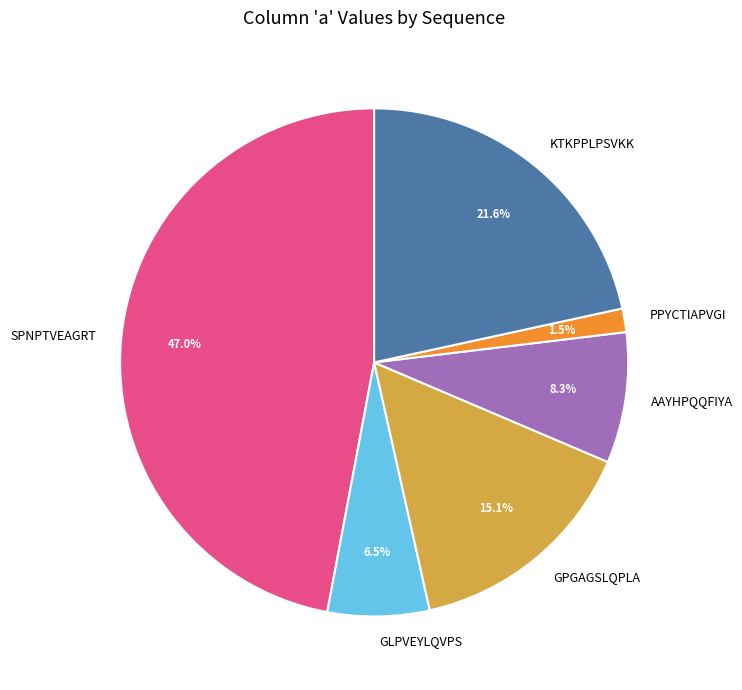

How many slices are in this pie chart?

6